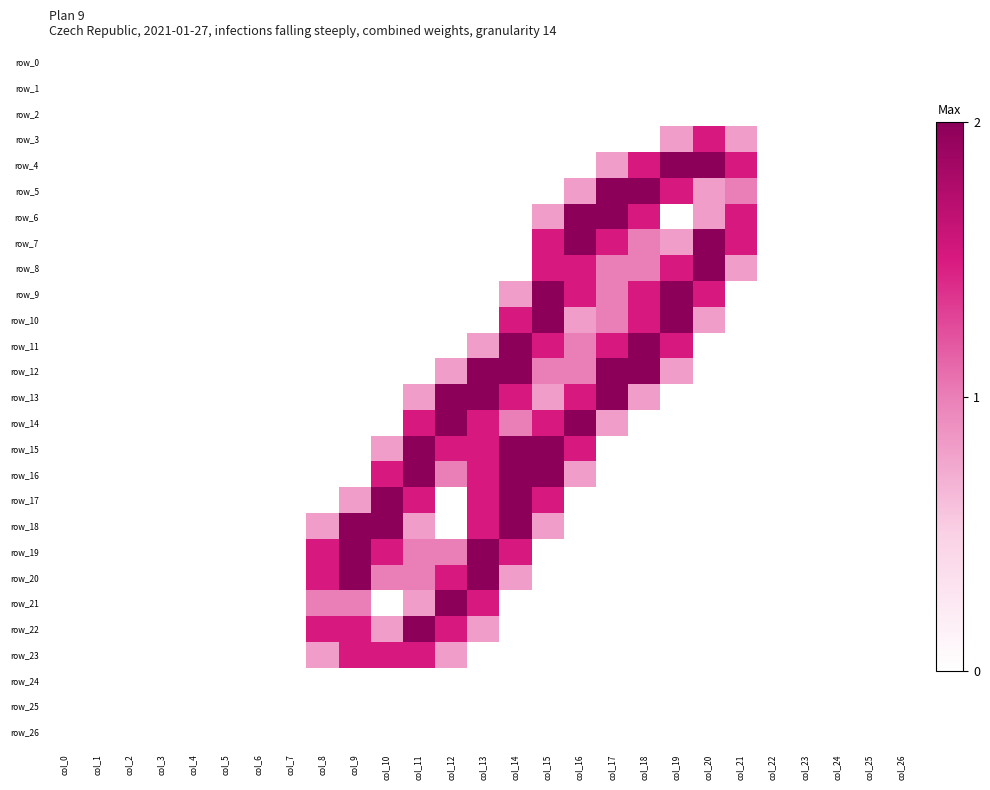

Which category has the lowest value in the row_12 series?

col_0